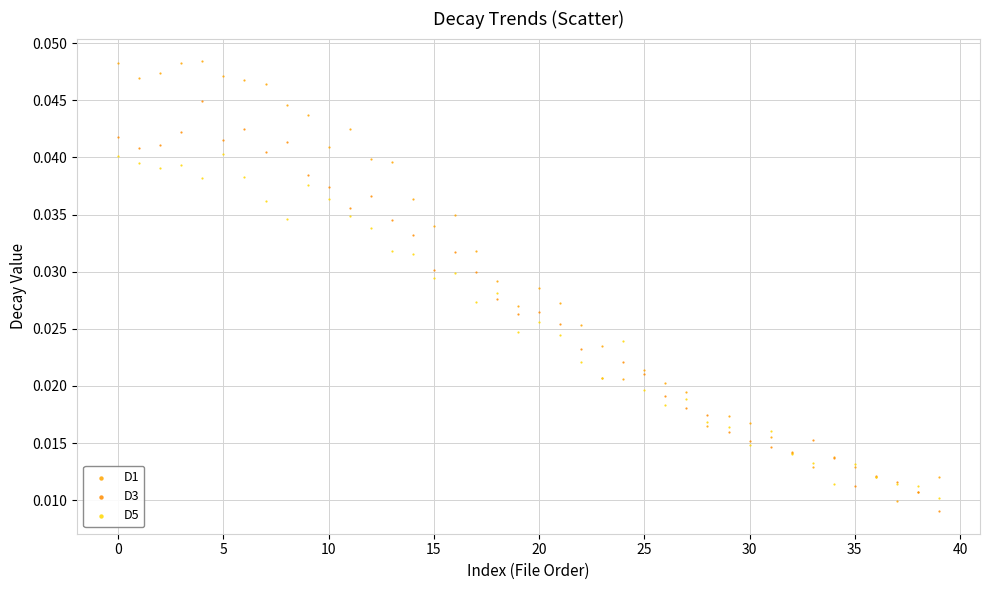

Which series reaches the maximum Y coordinate?

D1